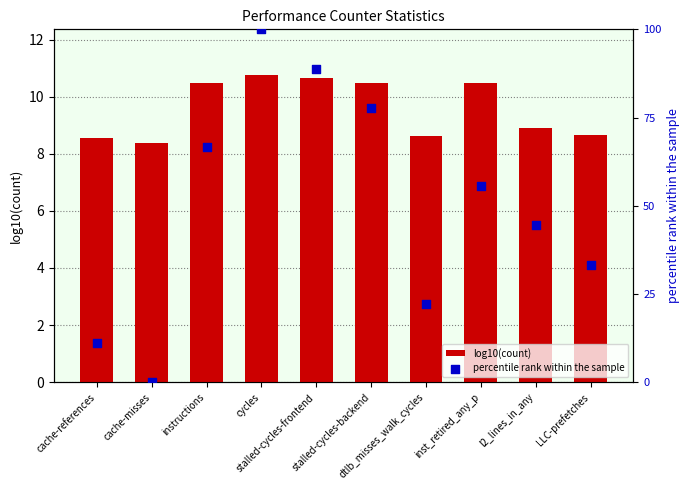

Which series reaches the maximum Y coordinate?

percentile rank within the sample